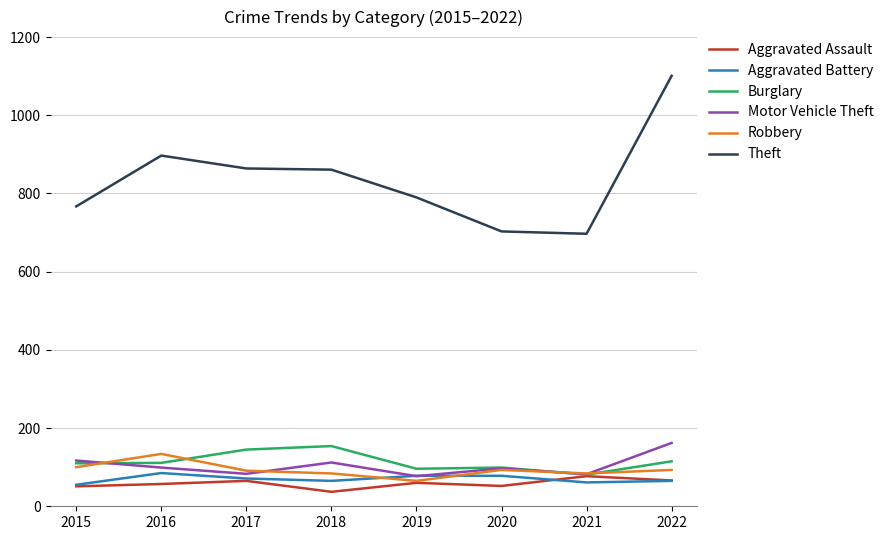

What is the highest value of the Theft series?

1101